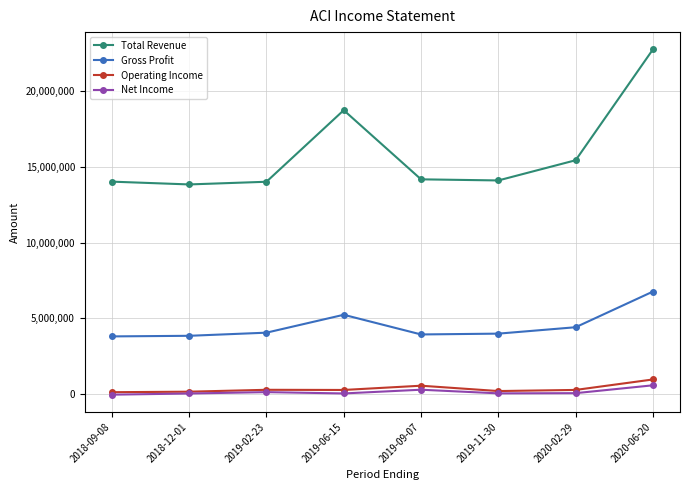

How many interior local valleys does the Total Revenue series have?

2